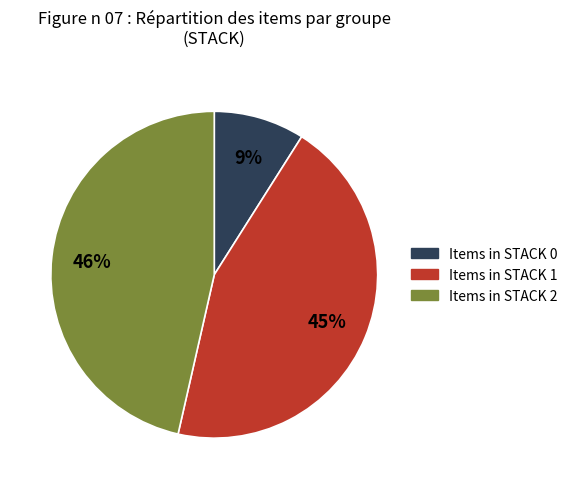

Does any single category account for the majority?

No